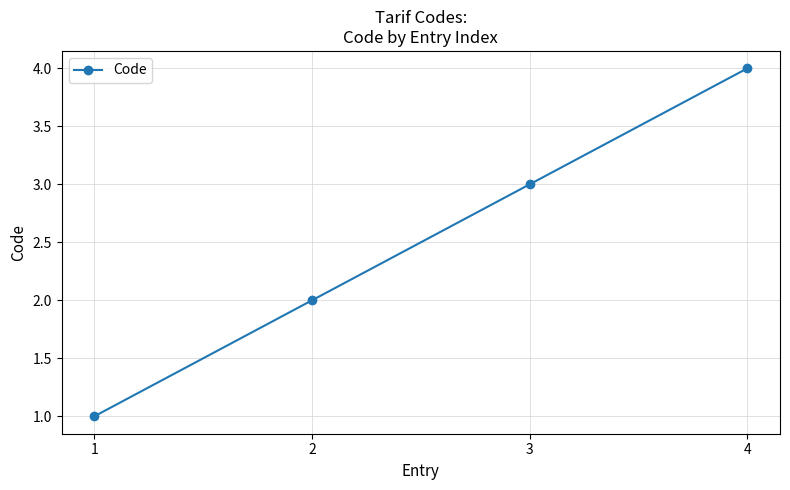

The value at 3 is 5. True or false?

False